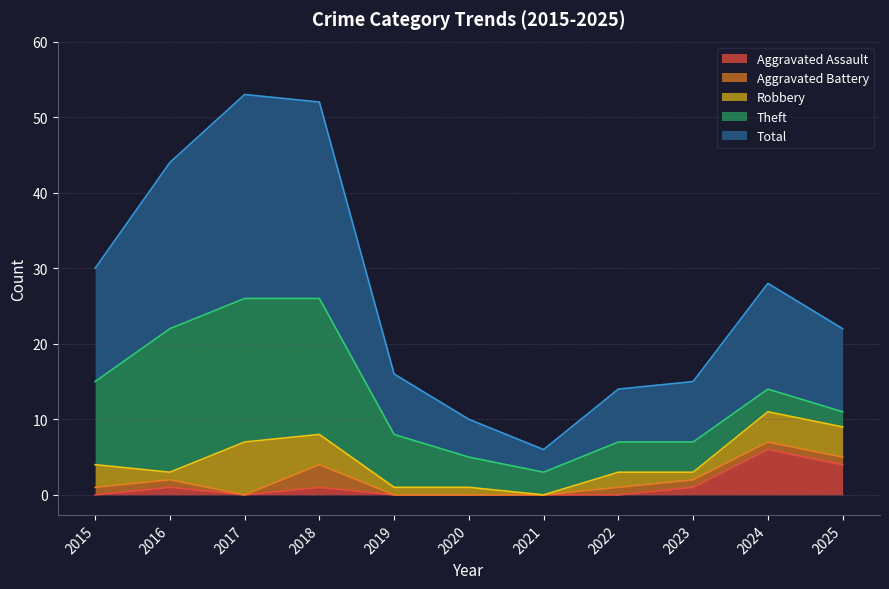

Is the value of Total at 2015 greater than the value of Theft at 2021?

Yes